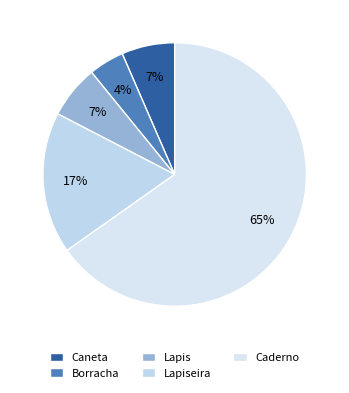

Between Borracha and Lapiseira, which is larger?

Lapiseira